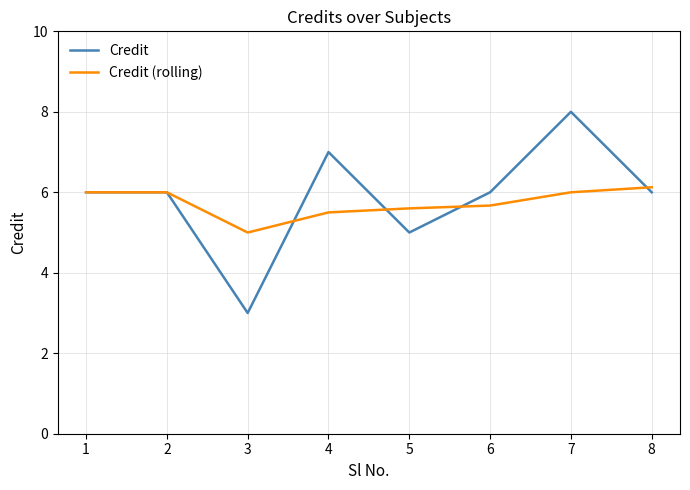

Is the value of Credit at 4 greater than the value of Credit (rolling) at 7?

Yes